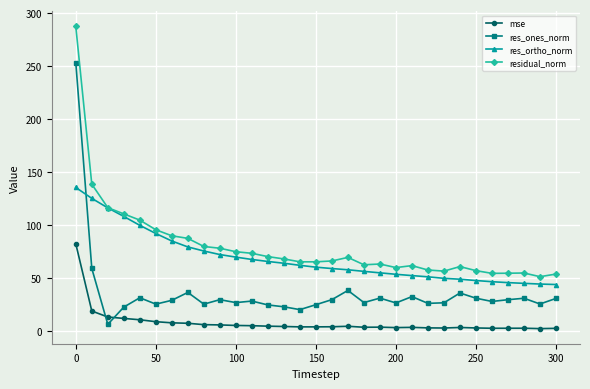

True or false: residual_norm has more than 2 interior local peaks.

True